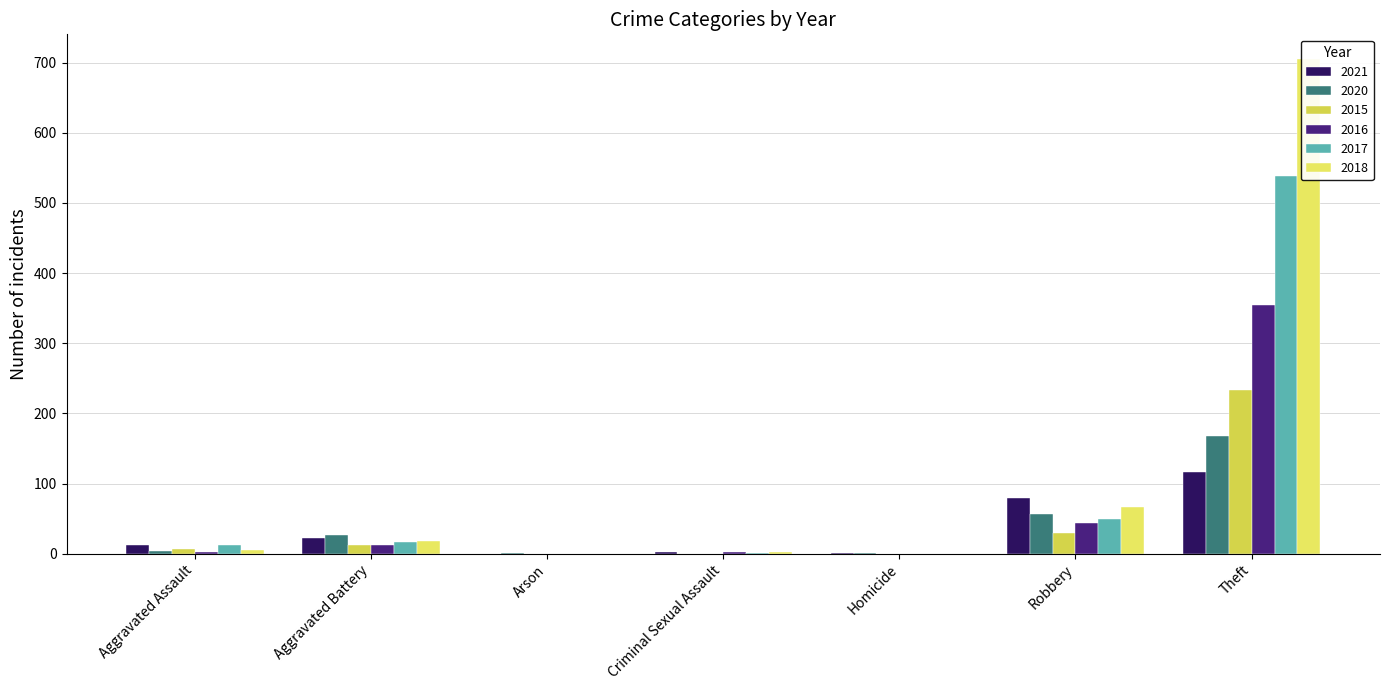

What is the label of the 3rd bar from the left?

Arson